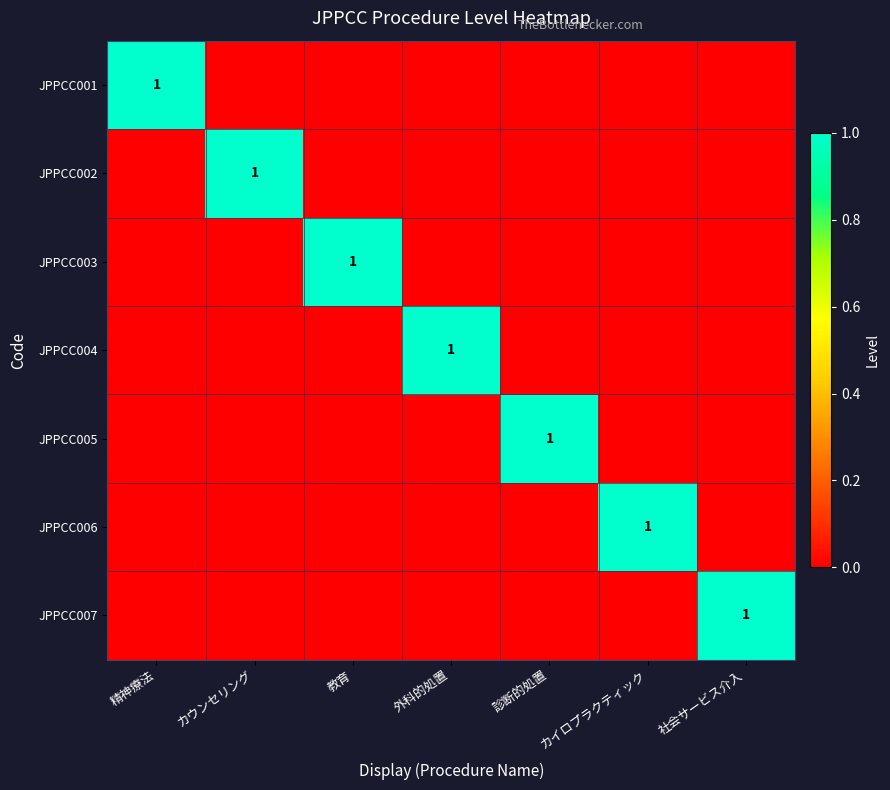

The JPPCC004 series shows 2 at 外科的処置. True or false?

False